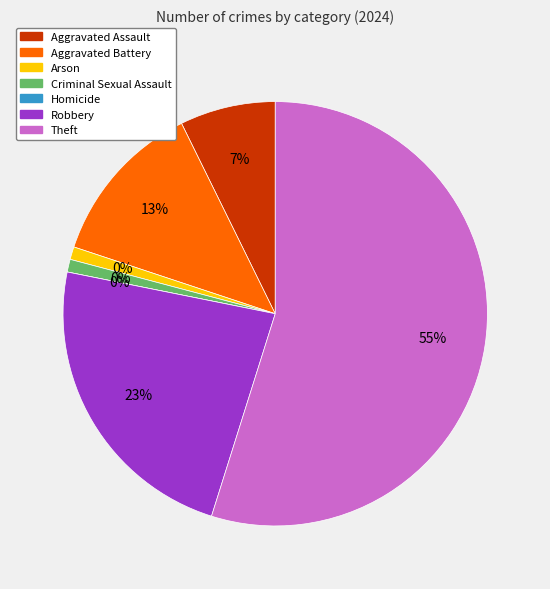

What percentage is the Criminal Sexual Assault slice, to the nearest percent?

1%